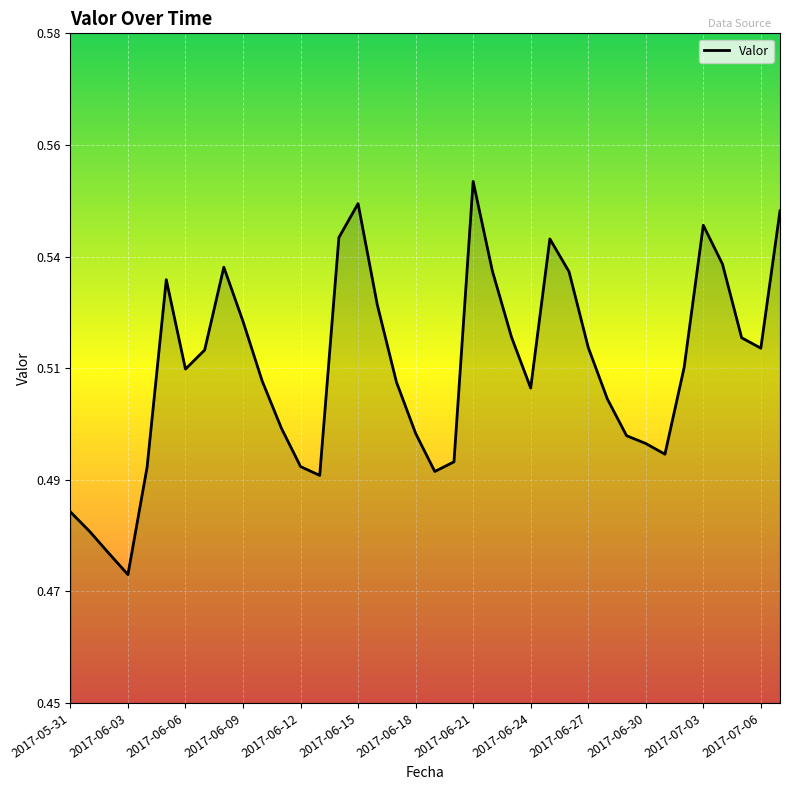

How many points are lower than both their immediate neighbors (excluding endpoints)?

7